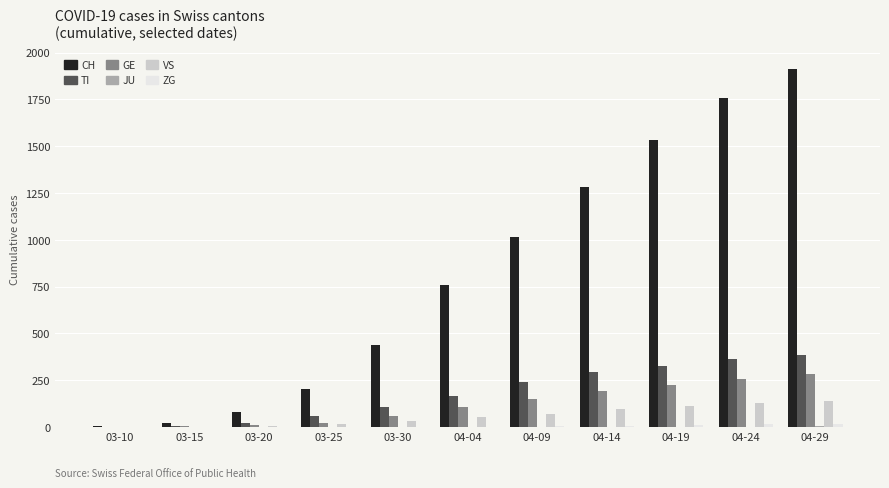

Which series has the largest total across all categories?

CH